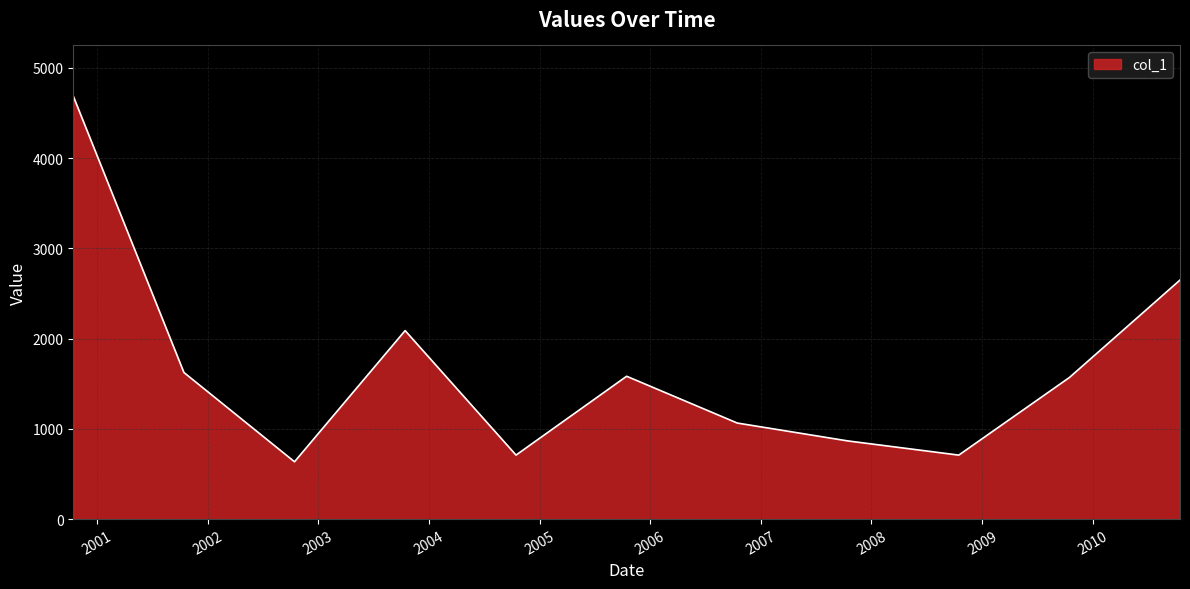

What is the greatest value displayed?

4686.1